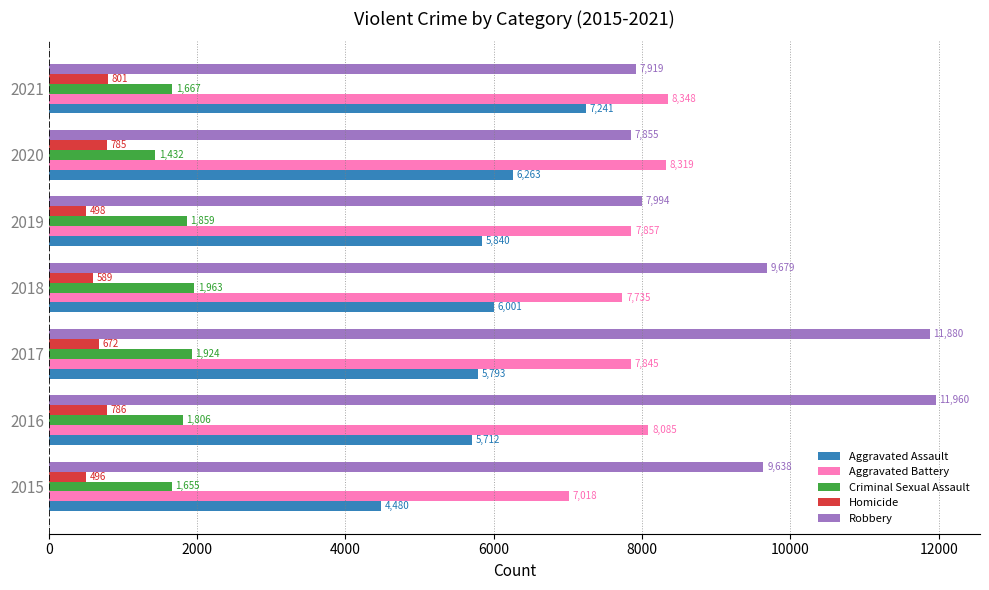

Is it true that Criminal Sexual Assault equals 1194 at 2019?

False